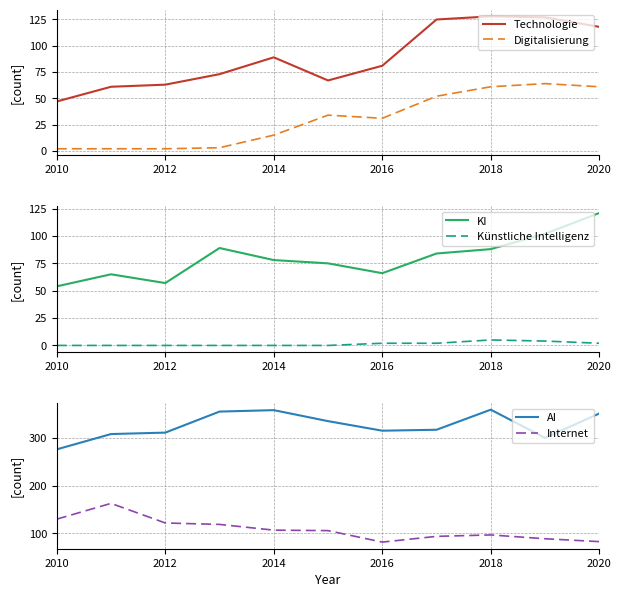

Is it true that KI equals 88 at 2018?

True